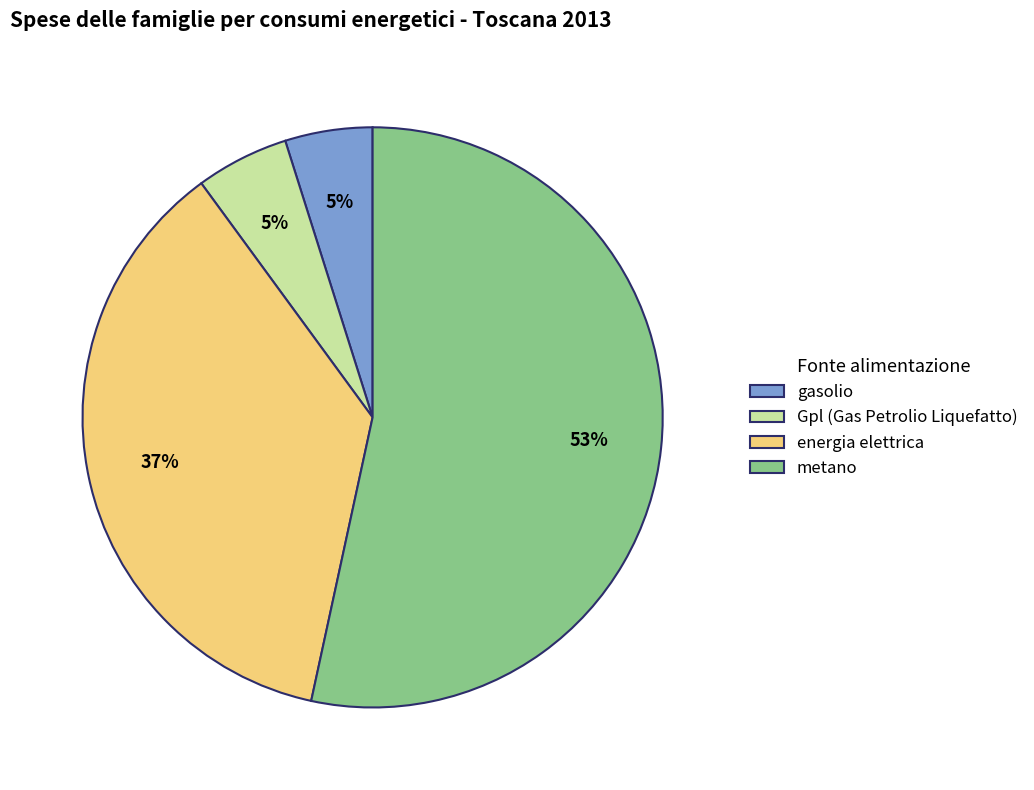

What percentage is the metano slice, to the nearest percent?

53%